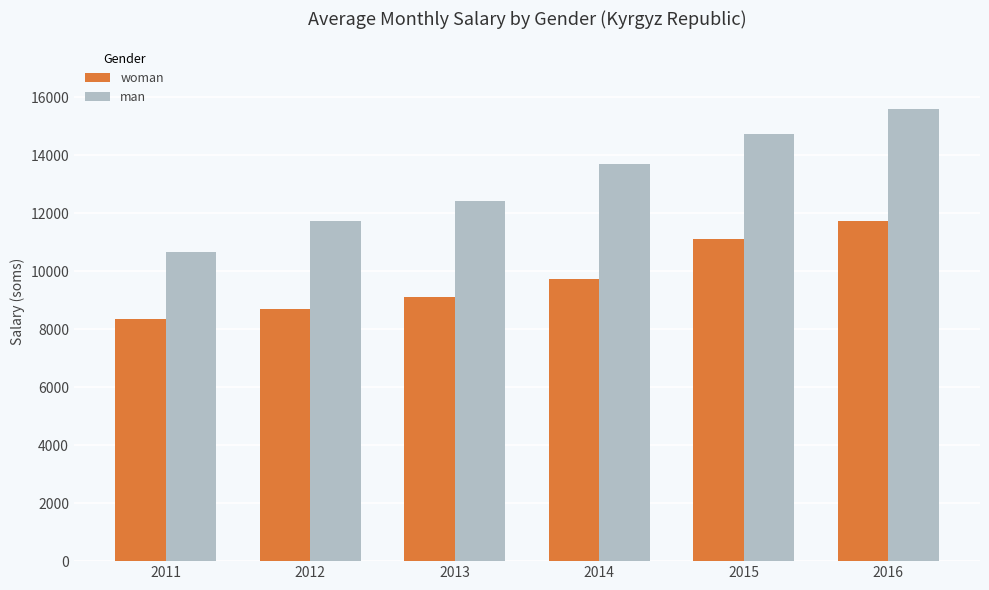

What is the greatest value displayed?

15591.5